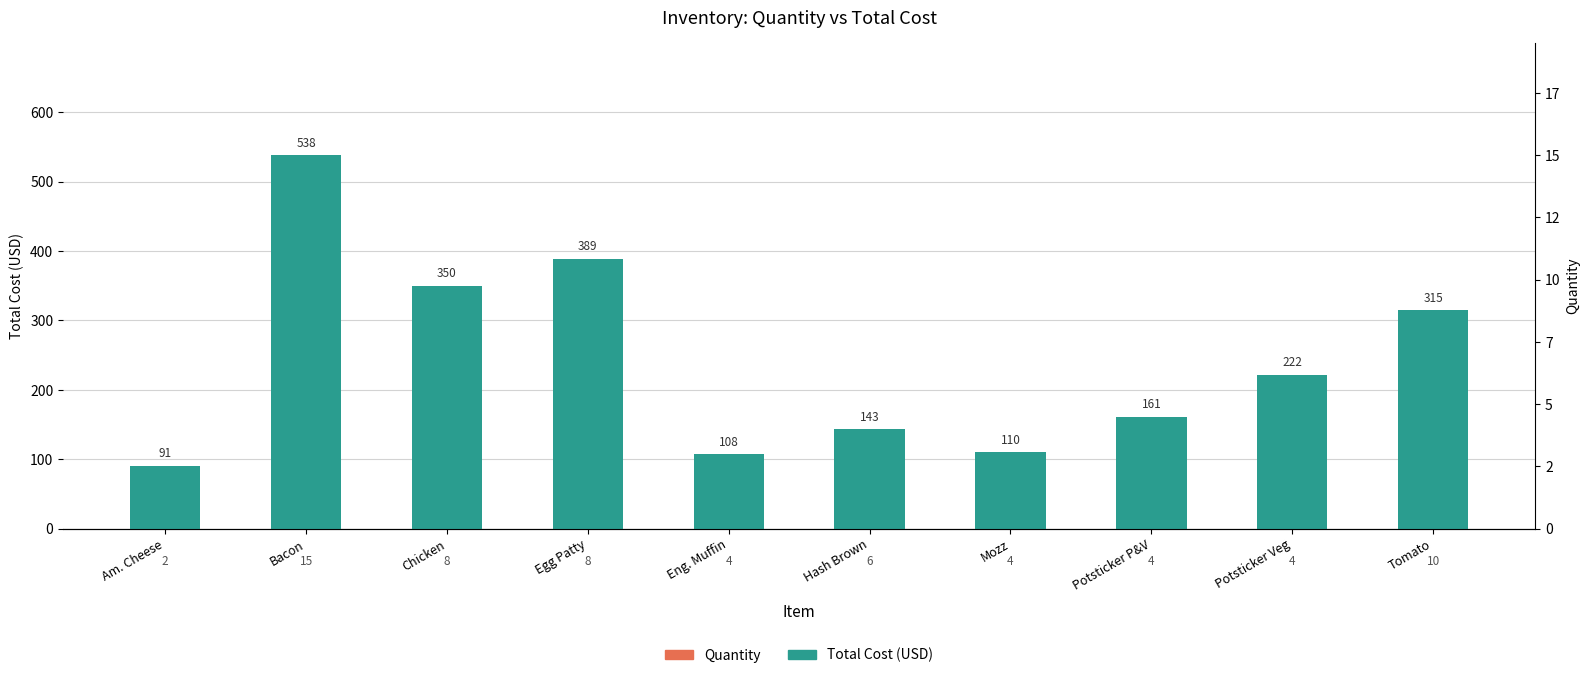

Reading left to right, transcribe all the data shown in this chart.

Total Cost (USD): Am. Cheese=90.5	Bacon=538.2	Chicken=350.4	Egg Patty=389.3	Eng. Muffin=107.7	Hash Brown=143.3	Mozz=110.4	Potsticker P&V=161.1	Potsticker Veg=221.8	Tomato=314.6
Quantity: Am. Cheese=2.0	Bacon=15.0	Chicken=8.0	Egg Patty=8.0	Eng. Muffin=4.0	Hash Brown=6.0	Mozz=4.0	Potsticker P&V=4.0	Potsticker Veg=4.0	Tomato=10.0